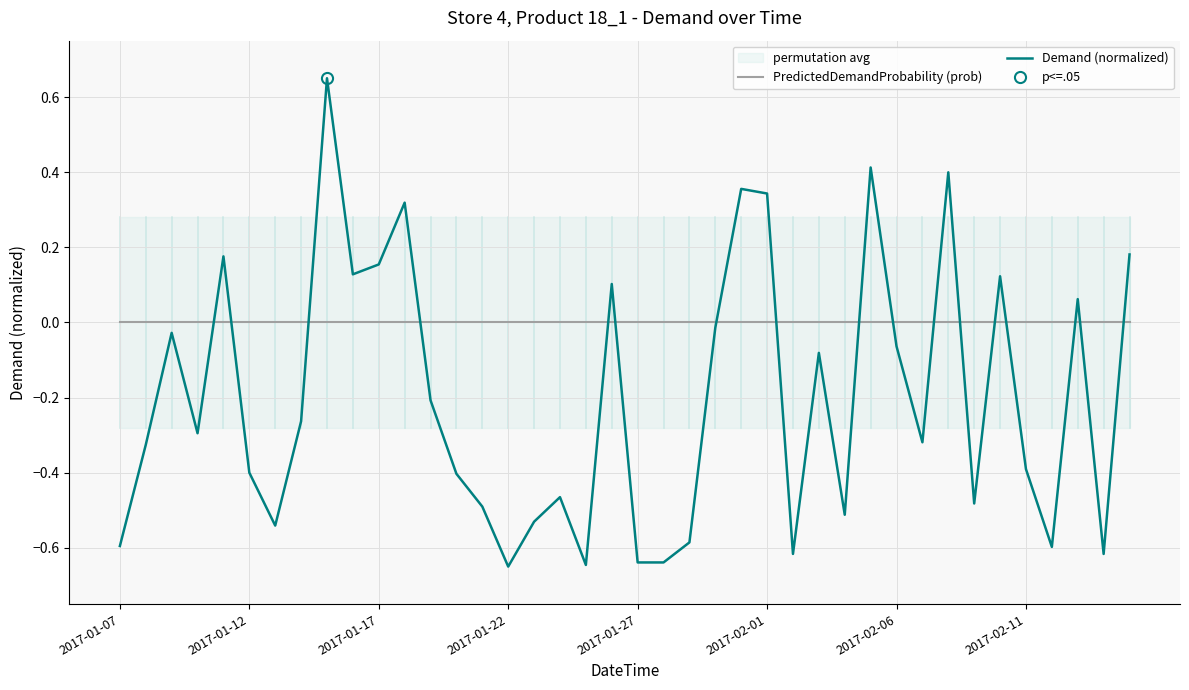

True or false: Demand (normalized) has a value of -0.4 at 2017-02-11.

True